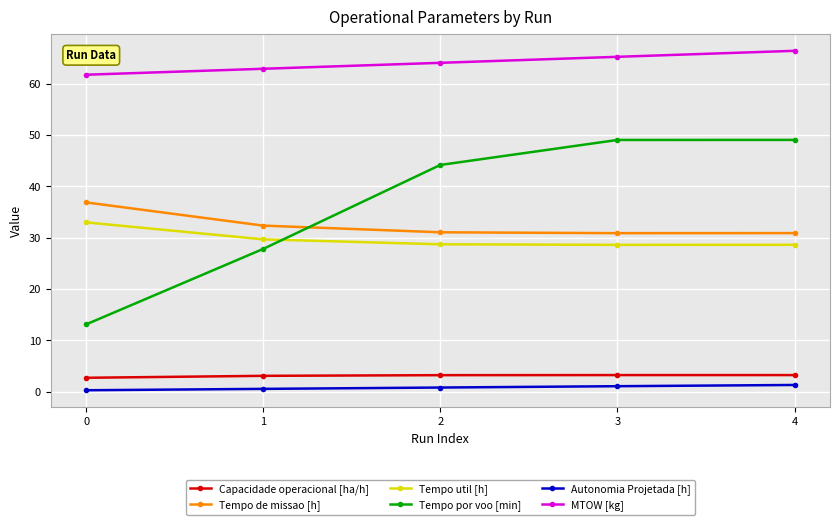

Which series has the largest range (max minus min)?

Tempo por voo [min]